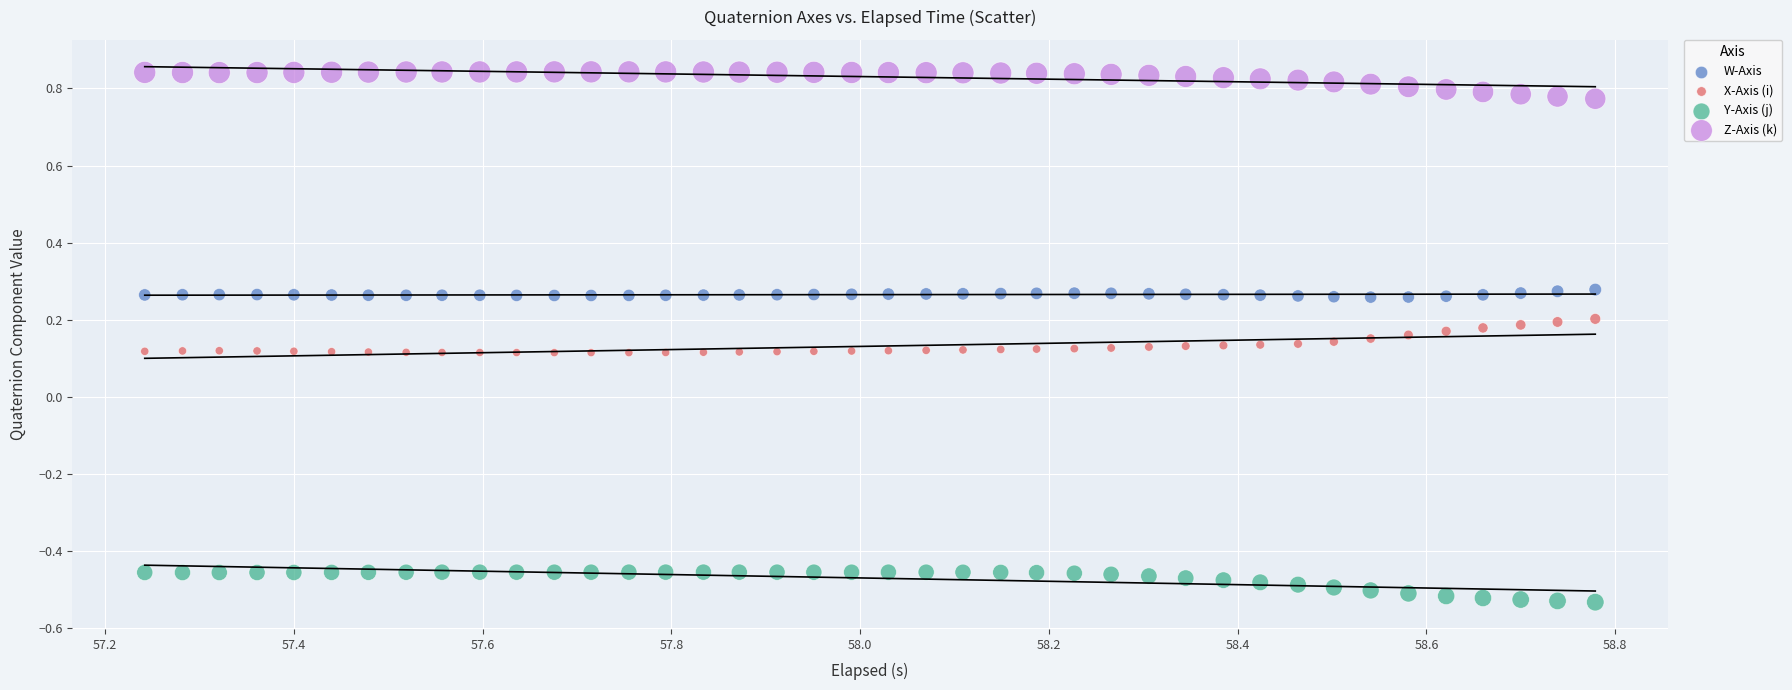

Which series reaches the minimum Y coordinate?

Y-Axis (j)